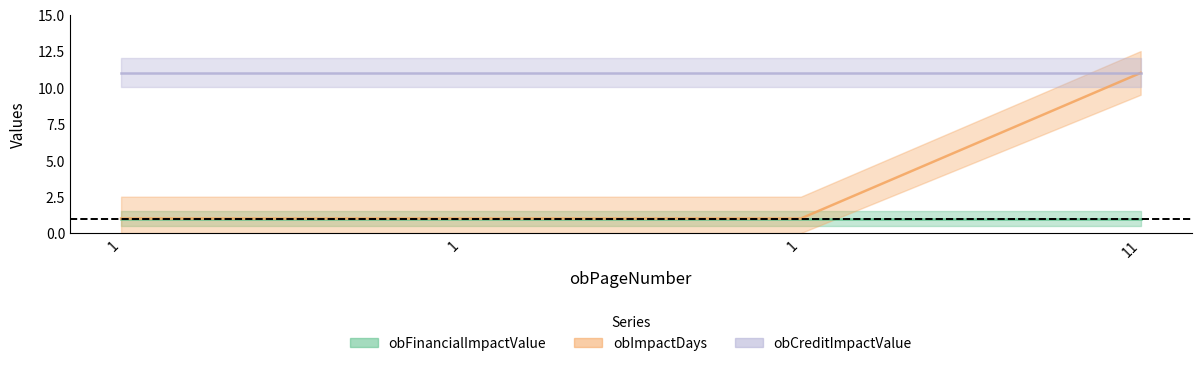

What is the greatest value displayed?

11